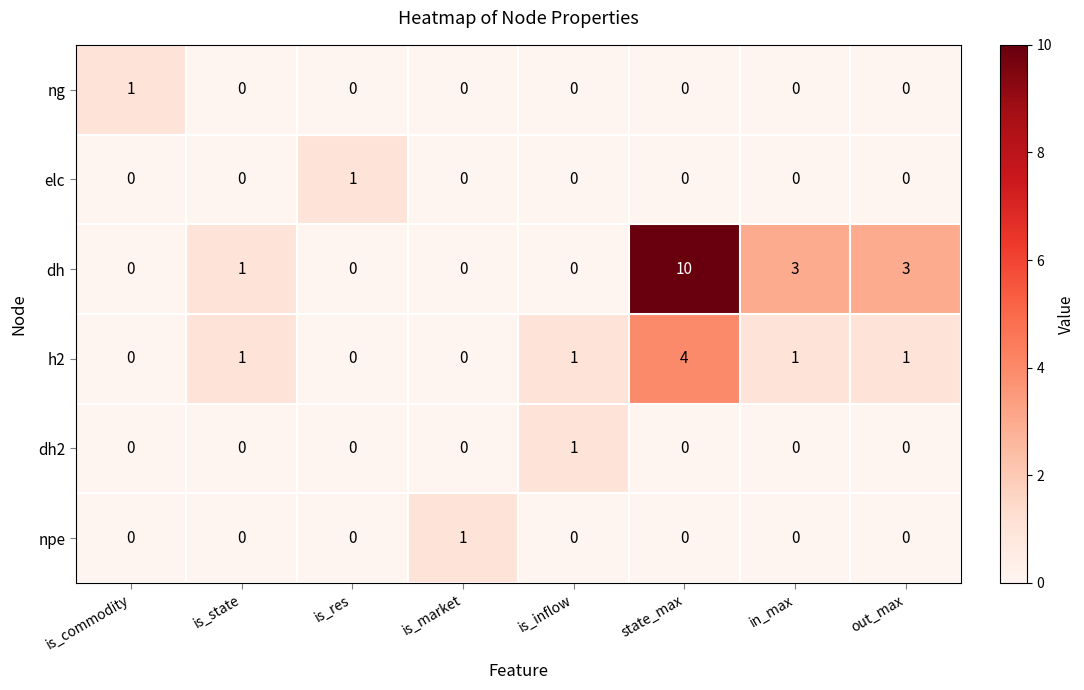

Count the ng values in the range 0 to 1.

8